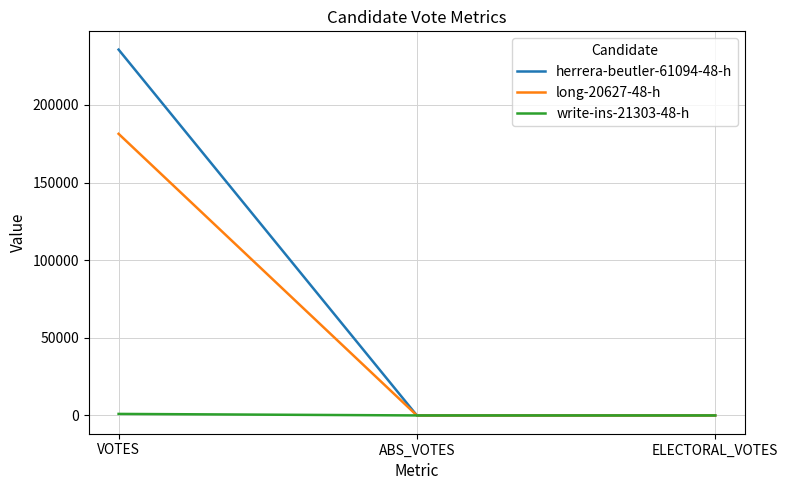

How many herrera-beutler-61094-48-h values are between 0 and 235579?

3